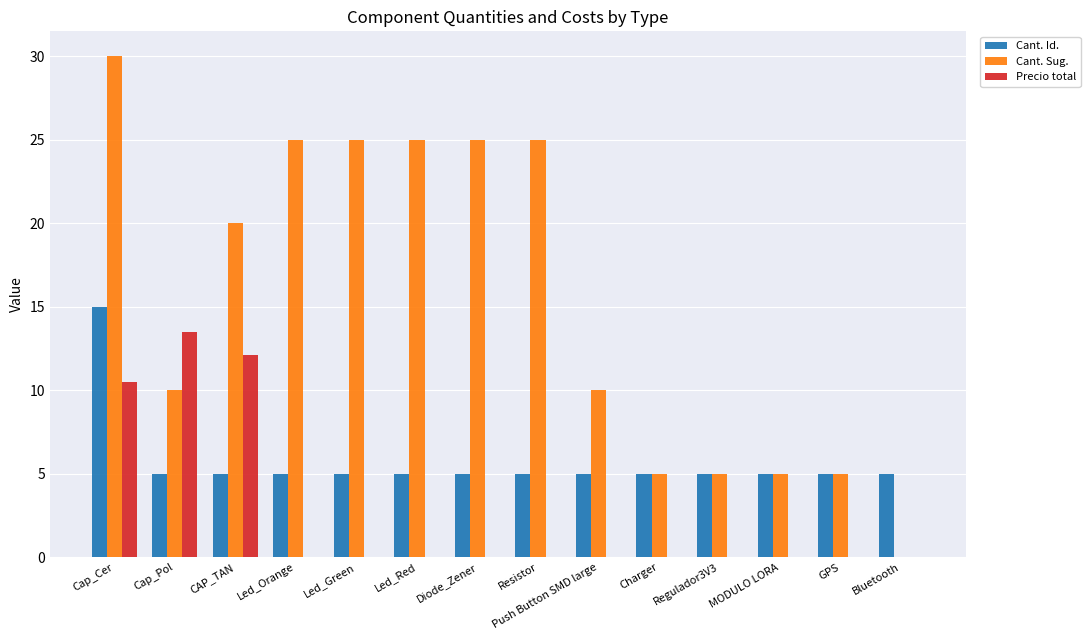

Between Resistor and Push Button SMD large, which series saw the biggest shift?

Cant. Sug.